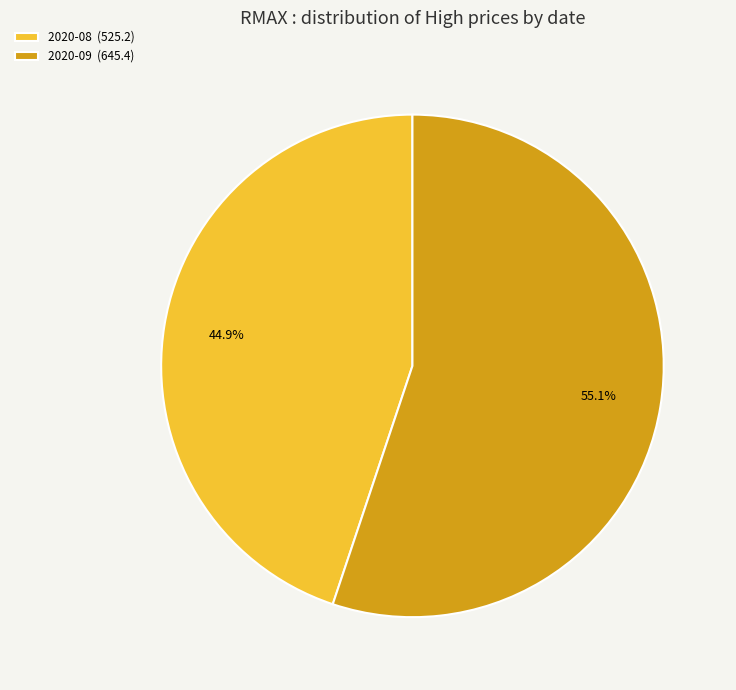

To the nearest percent, what is the average slice percentage?

50%